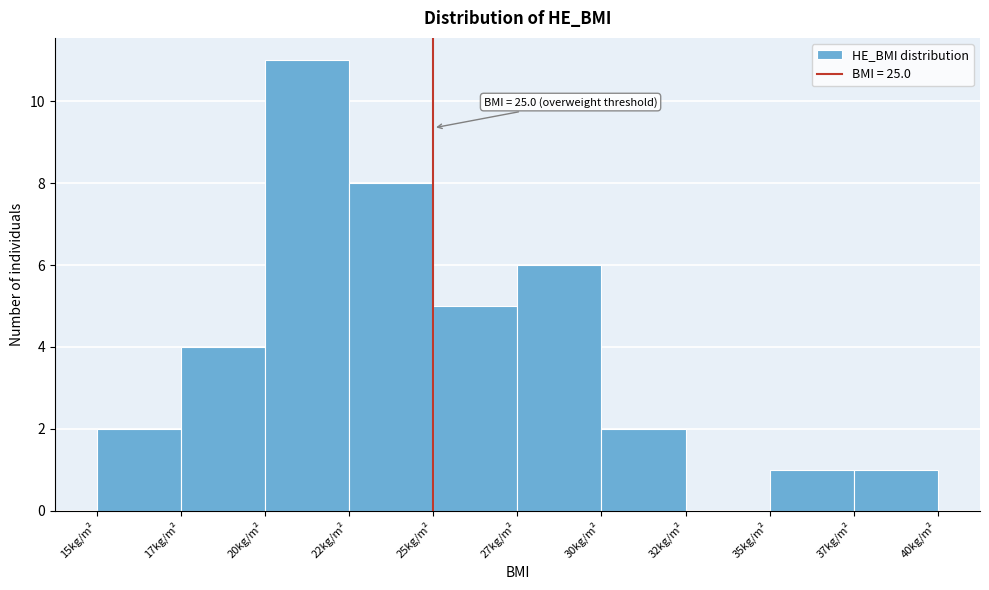

Reading left to right, transcribe all the data shown in this chart.

15kg/m²=2	17kg/m²=4	20kg/m²=11	22kg/m²=8	25kg/m²=5	27kg/m²=6	30kg/m²=2	32kg/m²=0	35kg/m²=1	37kg/m²=1